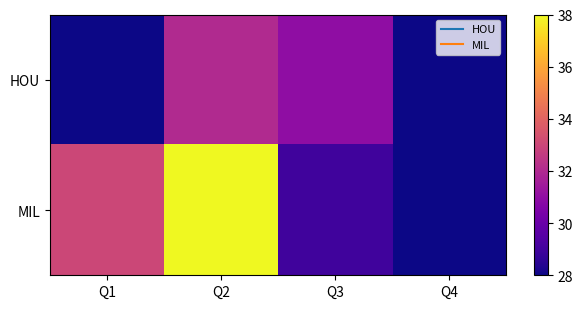

Reading right to left, transcribe all the data shown in this chart.

HOU: Q4=28	Q3=31	Q2=32	Q1=28
MIL: Q4=28	Q3=29	Q2=38	Q1=33